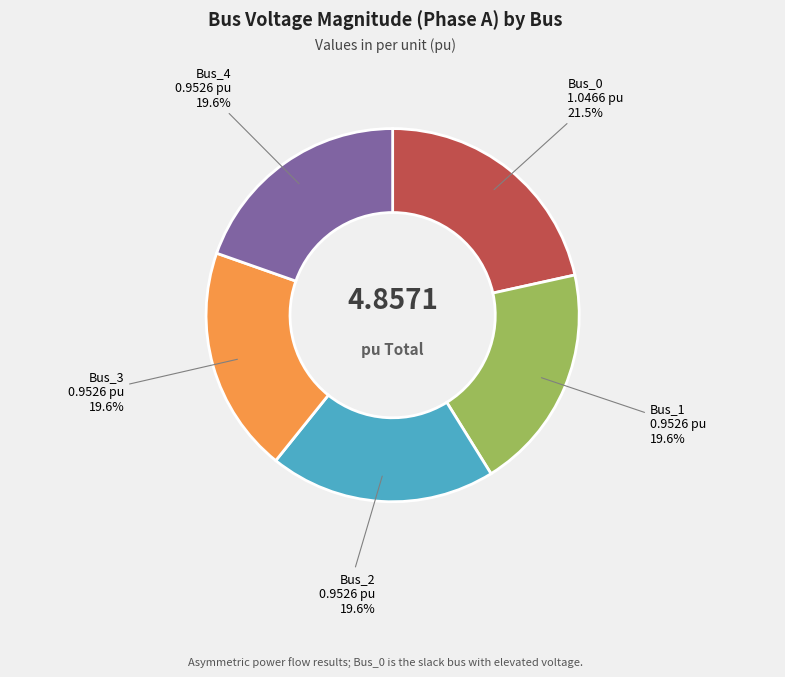

Is there any slice that represents more than half of the pie?

No